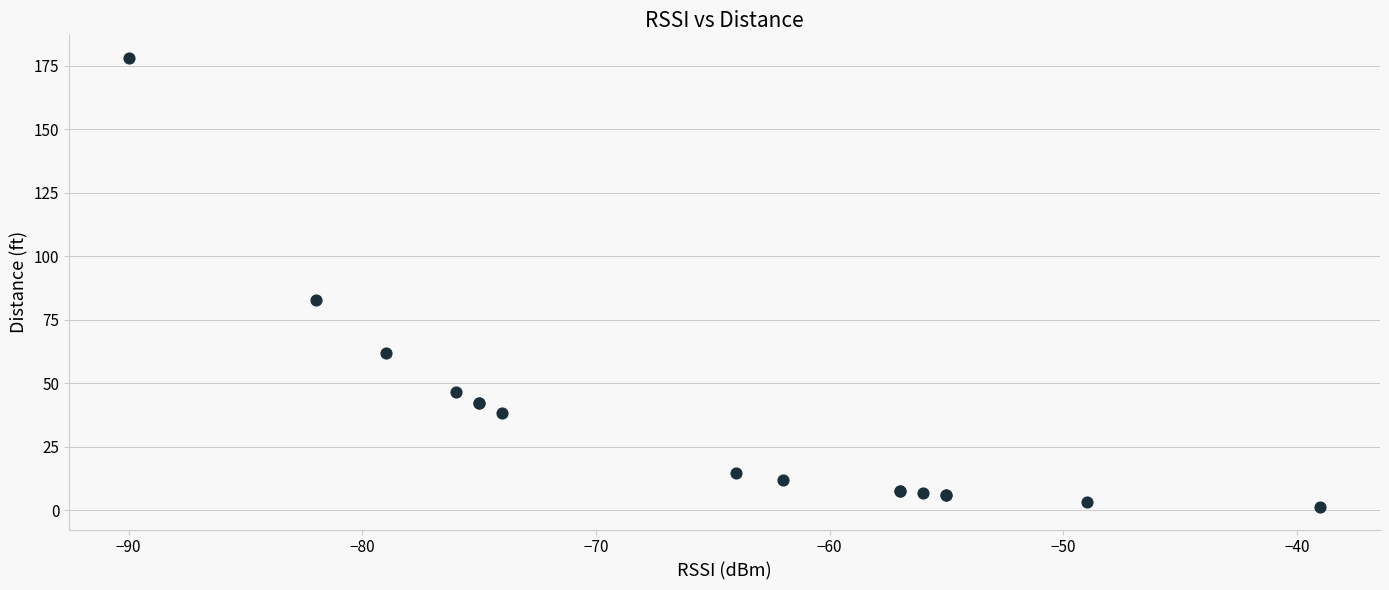

What Y value in the scatter plot is closest to 89?

82.7